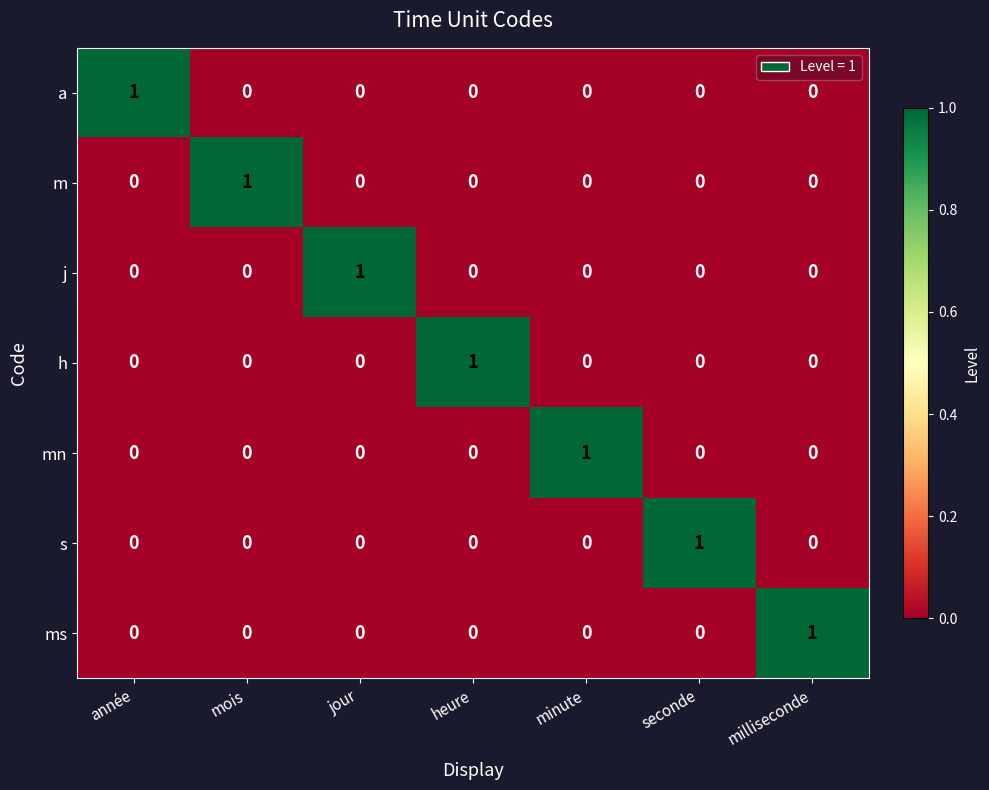

Is the value of mn at minute greater than the value of m at minute?

Yes